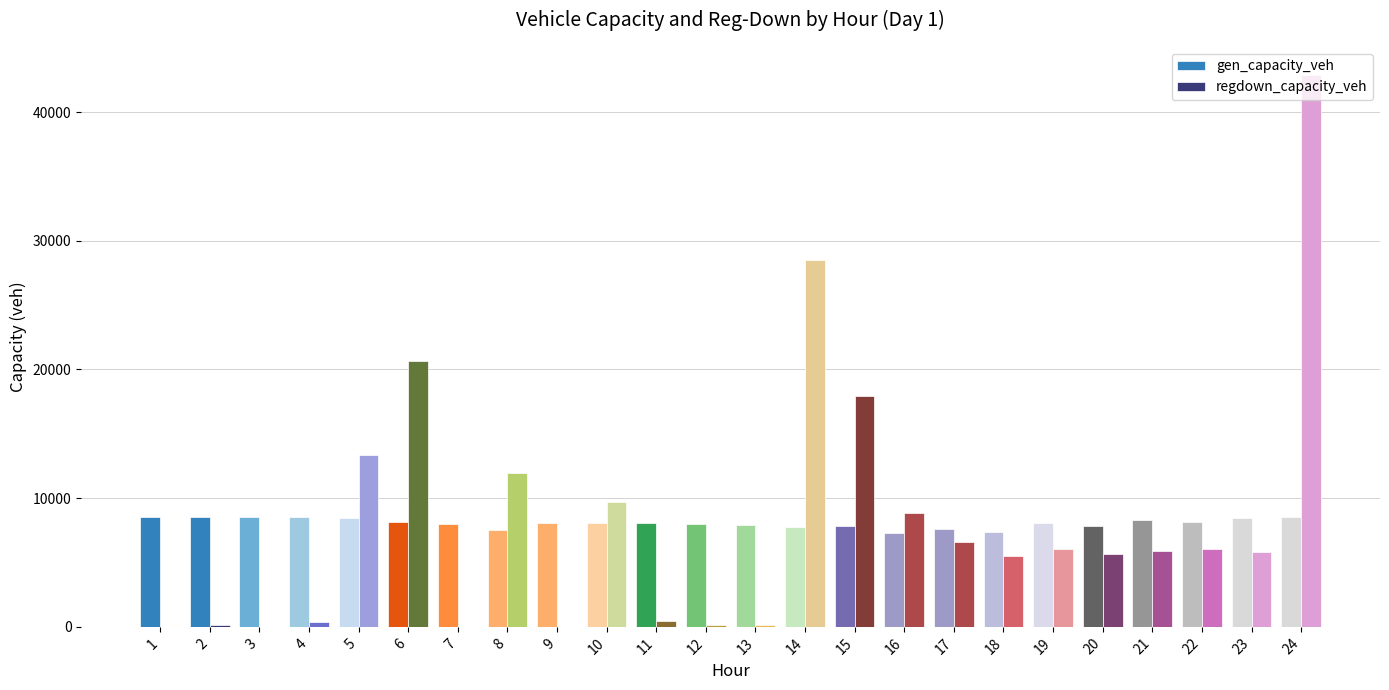

Is the value of regdown_capacity_veh at 15 greater than the value of gen_capacity_veh at 6?

Yes